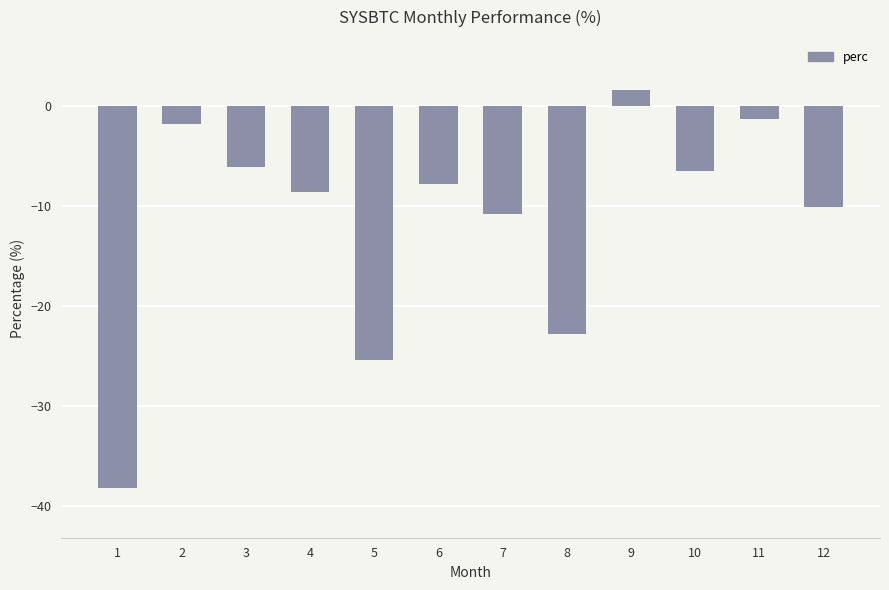

What is the sum of all values?

-137.8